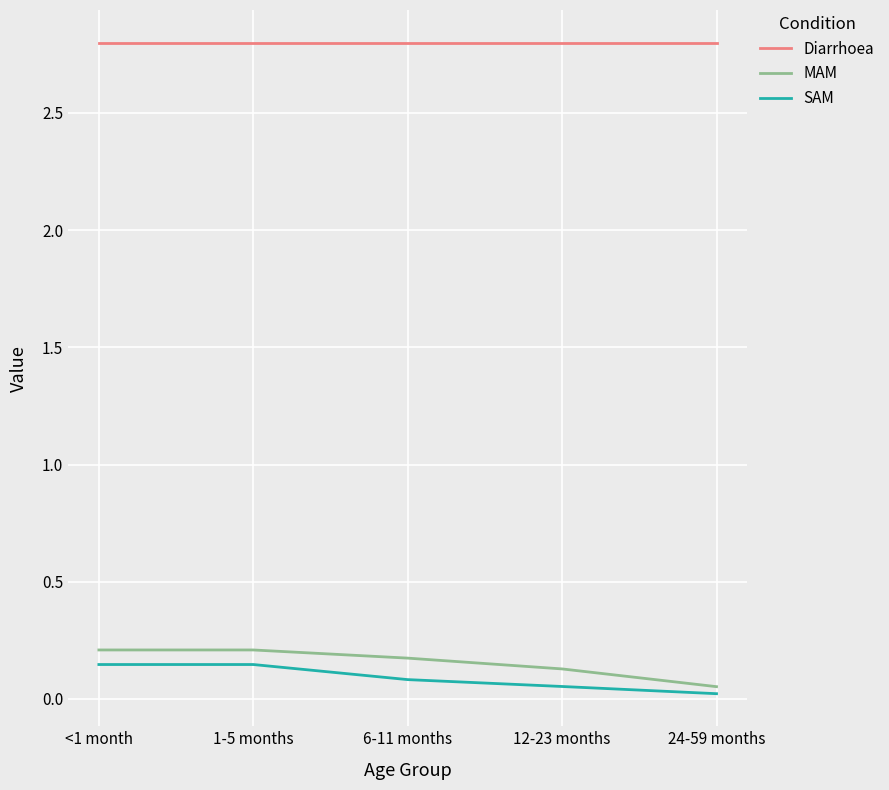

What is the greatest value displayed?

2.8